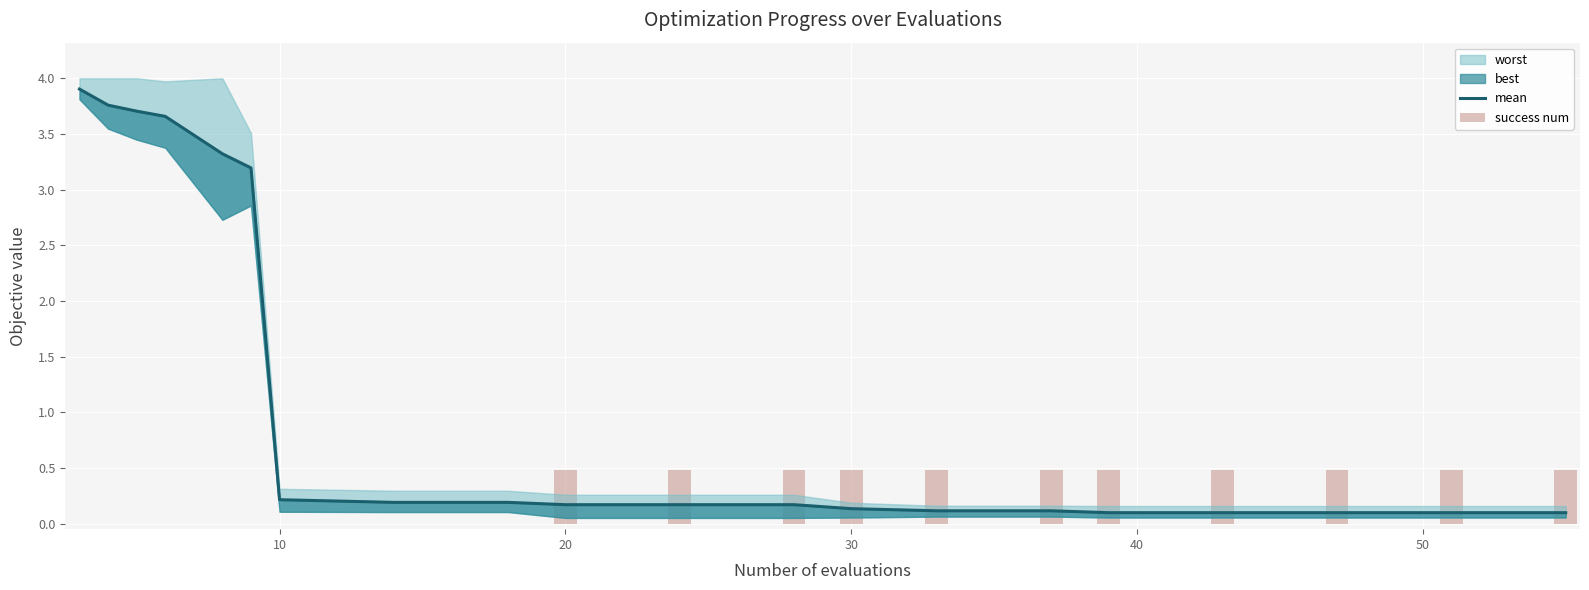

Count the number of categories in the chart.

20